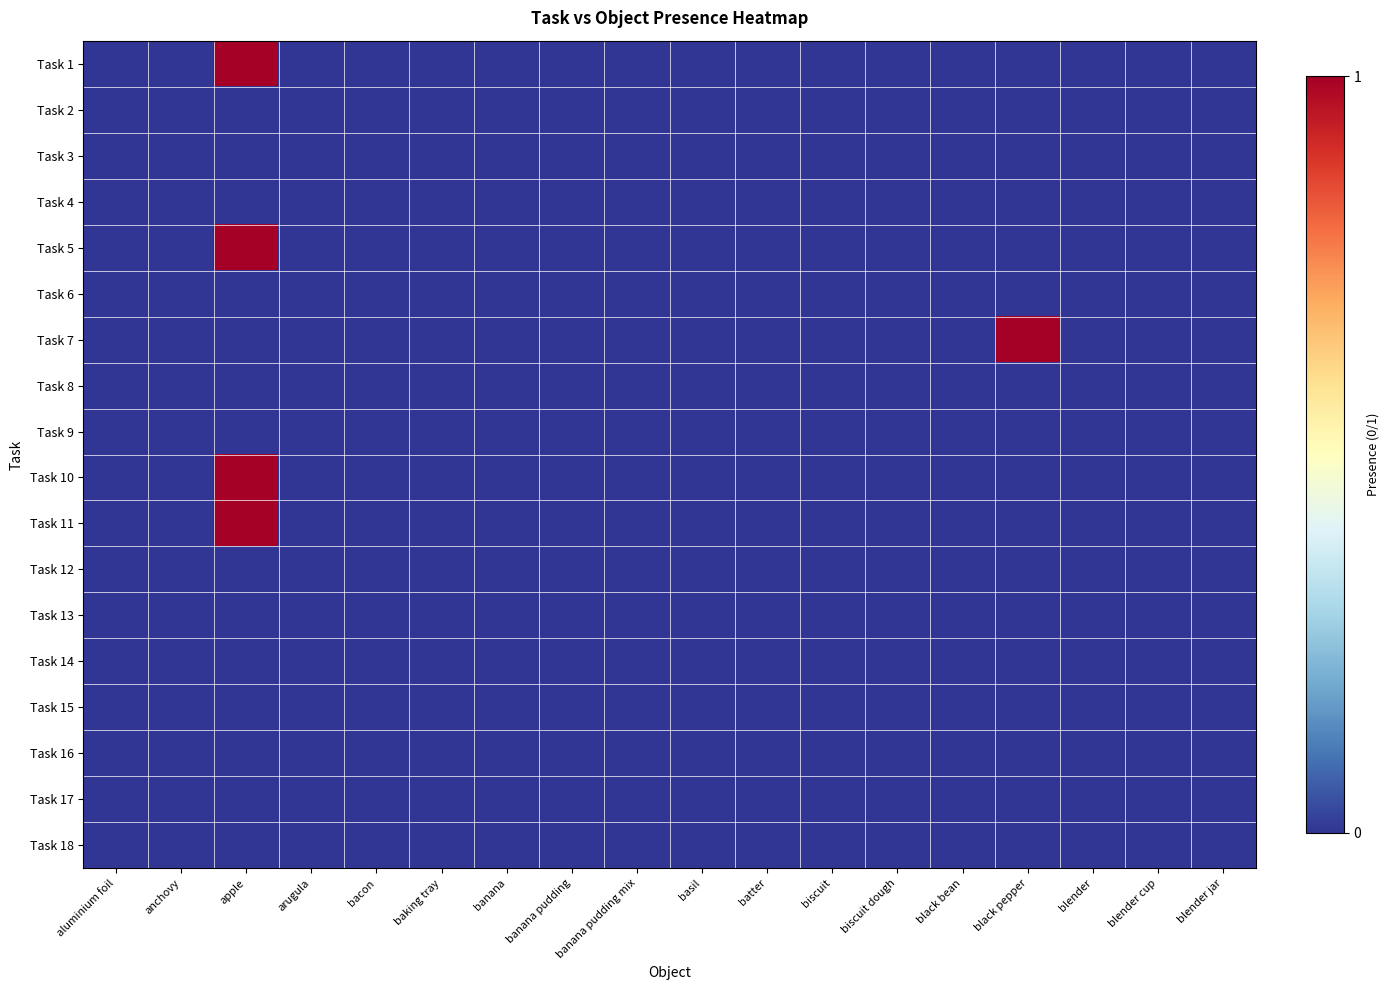

Reading left to right, what are all the values shown in this chart?

Task 1: aluminium foil=0	anchovy=0	apple=1	arugula=0	bacon=0	baking tray=0	banana=0	banana pudding=0	banana pudding mix=0	basil=0	batter=0	biscuit=0	biscuit dough=0	black bean=0	black pepper=0	blender=0	blender cup=0	blender jar=0
Task 2: aluminium foil=0	anchovy=0	apple=0	arugula=0	bacon=0	baking tray=0	banana=0	banana pudding=0	banana pudding mix=0	basil=0	batter=0	biscuit=0	biscuit dough=0	black bean=0	black pepper=0	blender=0	blender cup=0	blender jar=0
Task 3: aluminium foil=0	anchovy=0	apple=0	arugula=0	bacon=0	baking tray=0	banana=0	banana pudding=0	banana pudding mix=0	basil=0	batter=0	biscuit=0	biscuit dough=0	black bean=0	black pepper=0	blender=0	blender cup=0	blender jar=0
Task 4: aluminium foil=0	anchovy=0	apple=0	arugula=0	bacon=0	baking tray=0	banana=0	banana pudding=0	banana pudding mix=0	basil=0	batter=0	biscuit=0	biscuit dough=0	black bean=0	black pepper=0	blender=0	blender cup=0	blender jar=0
Task 5: aluminium foil=0	anchovy=0	apple=1	arugula=0	bacon=0	baking tray=0	banana=0	banana pudding=0	banana pudding mix=0	basil=0	batter=0	biscuit=0	biscuit dough=0	black bean=0	black pepper=0	blender=0	blender cup=0	blender jar=0
Task 6: aluminium foil=0	anchovy=0	apple=0	arugula=0	bacon=0	baking tray=0	banana=0	banana pudding=0	banana pudding mix=0	basil=0	batter=0	biscuit=0	biscuit dough=0	black bean=0	black pepper=0	blender=0	blender cup=0	blender jar=0
Task 7: aluminium foil=0	anchovy=0	apple=0	arugula=0	bacon=0	baking tray=0	banana=0	banana pudding=0	banana pudding mix=0	basil=0	batter=0	biscuit=0	biscuit dough=0	black bean=0	black pepper=1	blender=0	blender cup=0	blender jar=0
Task 8: aluminium foil=0	anchovy=0	apple=0	arugula=0	bacon=0	baking tray=0	banana=0	banana pudding=0	banana pudding mix=0	basil=0	batter=0	biscuit=0	biscuit dough=0	black bean=0	black pepper=0	blender=0	blender cup=0	blender jar=0
Task 9: aluminium foil=0	anchovy=0	apple=0	arugula=0	bacon=0	baking tray=0	banana=0	banana pudding=0	banana pudding mix=0	basil=0	batter=0	biscuit=0	biscuit dough=0	black bean=0	black pepper=0	blender=0	blender cup=0	blender jar=0
Task 10: aluminium foil=0	anchovy=0	apple=1	arugula=0	bacon=0	baking tray=0	banana=0	banana pudding=0	banana pudding mix=0	basil=0	batter=0	biscuit=0	biscuit dough=0	black bean=0	black pepper=0	blender=0	blender cup=0	blender jar=0
Task 11: aluminium foil=0	anchovy=0	apple=1	arugula=0	bacon=0	baking tray=0	banana=0	banana pudding=0	banana pudding mix=0	basil=0	batter=0	biscuit=0	biscuit dough=0	black bean=0	black pepper=0	blender=0	blender cup=0	blender jar=0
Task 12: aluminium foil=0	anchovy=0	apple=0	arugula=0	bacon=0	baking tray=0	banana=0	banana pudding=0	banana pudding mix=0	basil=0	batter=0	biscuit=0	biscuit dough=0	black bean=0	black pepper=0	blender=0	blender cup=0	blender jar=0
Task 13: aluminium foil=0	anchovy=0	apple=0	arugula=0	bacon=0	baking tray=0	banana=0	banana pudding=0	banana pudding mix=0	basil=0	batter=0	biscuit=0	biscuit dough=0	black bean=0	black pepper=0	blender=0	blender cup=0	blender jar=0
Task 14: aluminium foil=0	anchovy=0	apple=0	arugula=0	bacon=0	baking tray=0	banana=0	banana pudding=0	banana pudding mix=0	basil=0	batter=0	biscuit=0	biscuit dough=0	black bean=0	black pepper=0	blender=0	blender cup=0	blender jar=0
Task 15: aluminium foil=0	anchovy=0	apple=0	arugula=0	bacon=0	baking tray=0	banana=0	banana pudding=0	banana pudding mix=0	basil=0	batter=0	biscuit=0	biscuit dough=0	black bean=0	black pepper=0	blender=0	blender cup=0	blender jar=0
Task 16: aluminium foil=0	anchovy=0	apple=0	arugula=0	bacon=0	baking tray=0	banana=0	banana pudding=0	banana pudding mix=0	basil=0	batter=0	biscuit=0	biscuit dough=0	black bean=0	black pepper=0	blender=0	blender cup=0	blender jar=0
Task 17: aluminium foil=0	anchovy=0	apple=0	arugula=0	bacon=0	baking tray=0	banana=0	banana pudding=0	banana pudding mix=0	basil=0	batter=0	biscuit=0	biscuit dough=0	black bean=0	black pepper=0	blender=0	blender cup=0	blender jar=0
Task 18: aluminium foil=0	anchovy=0	apple=0	arugula=0	bacon=0	baking tray=0	banana=0	banana pudding=0	banana pudding mix=0	basil=0	batter=0	biscuit=0	biscuit dough=0	black bean=0	black pepper=0	blender=0	blender cup=0	blender jar=0